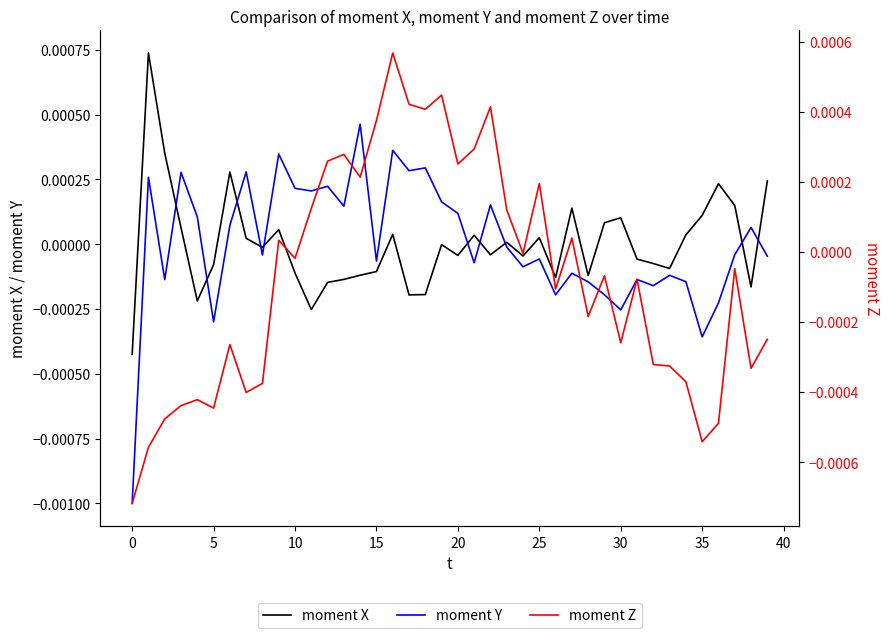

After their last crossing, which series has the higher values: moment X or moment Y?

moment X